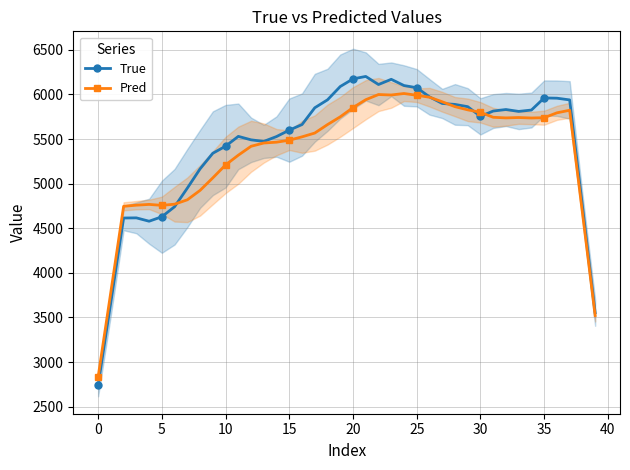

What is the greatest value displayed?

6201.4